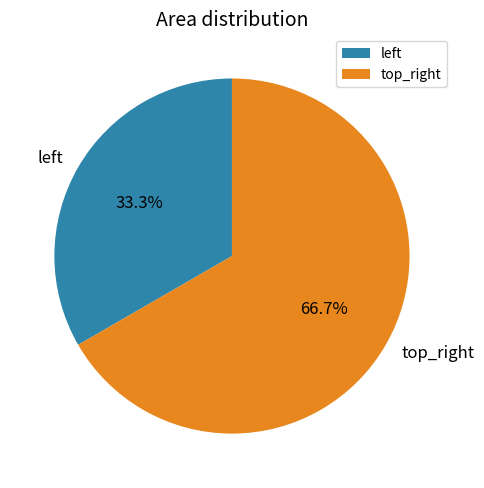

To the nearest percent, what is the average slice percentage?

50%